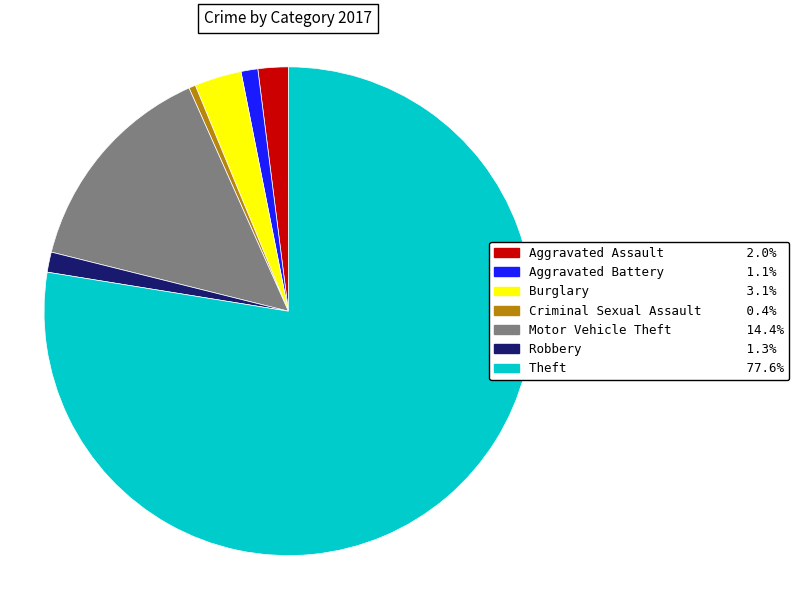

Does any single category account for the majority?

Yes